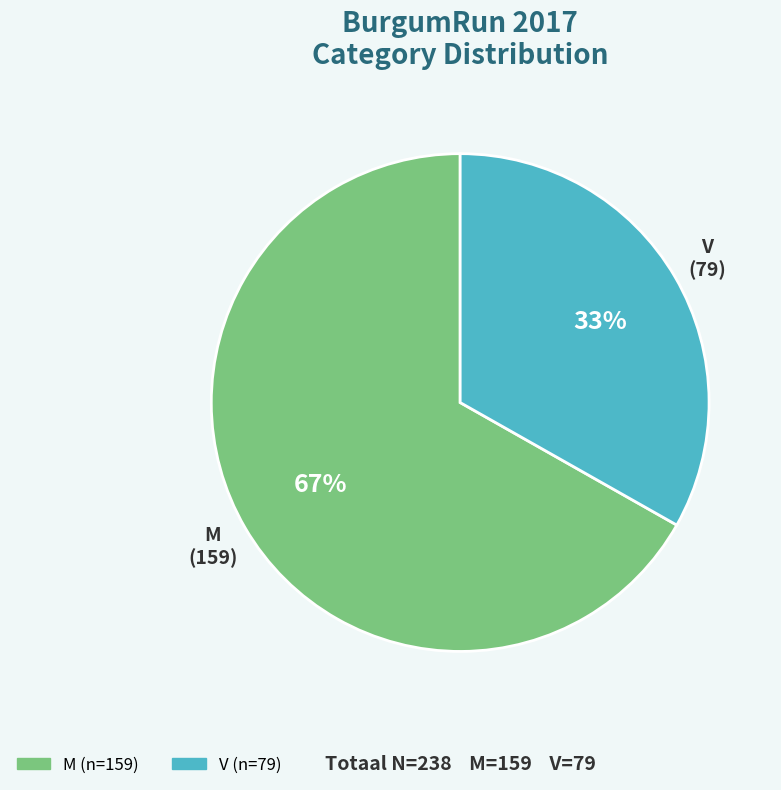

How many segments does this pie chart have?

2